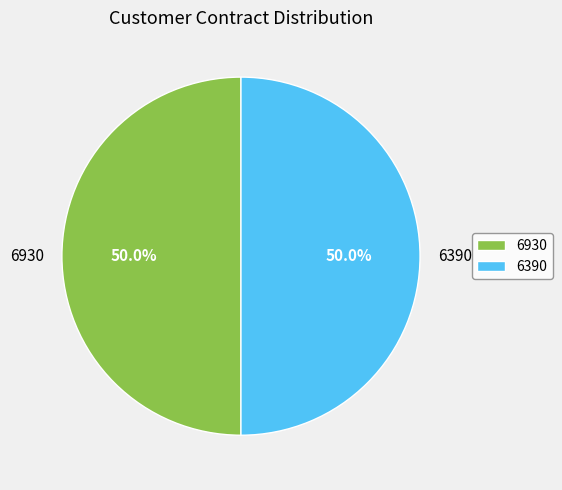

Combined, do 6930 and 6390 account for over 50%?

Yes